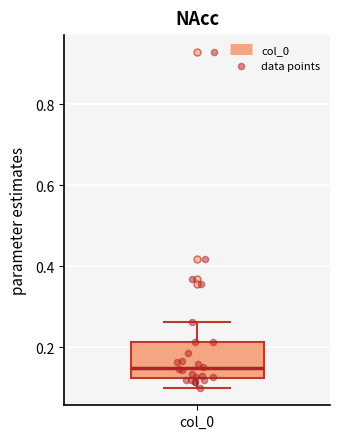

Where is the lower edge of the box for col_0 on the y-axis? The values are not printed on the chart, so give them approximately, as read against the axis.

0.12